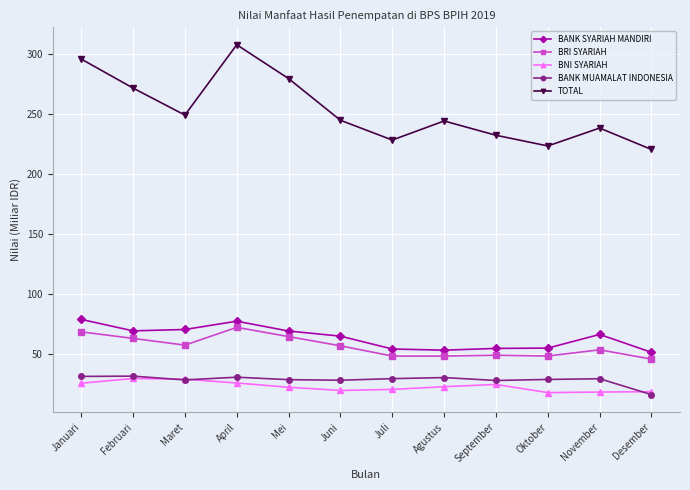

At how many categories does at least one series exceed 191?

12